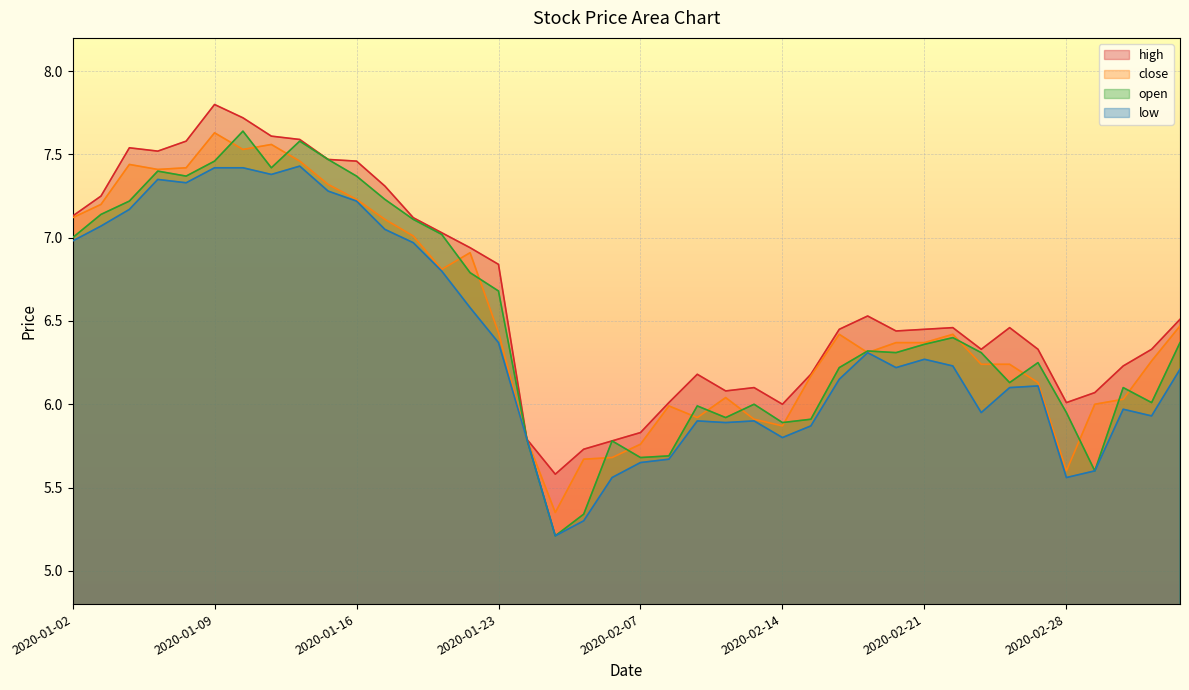

What value does the open series have at 2020-02-06?

5.8